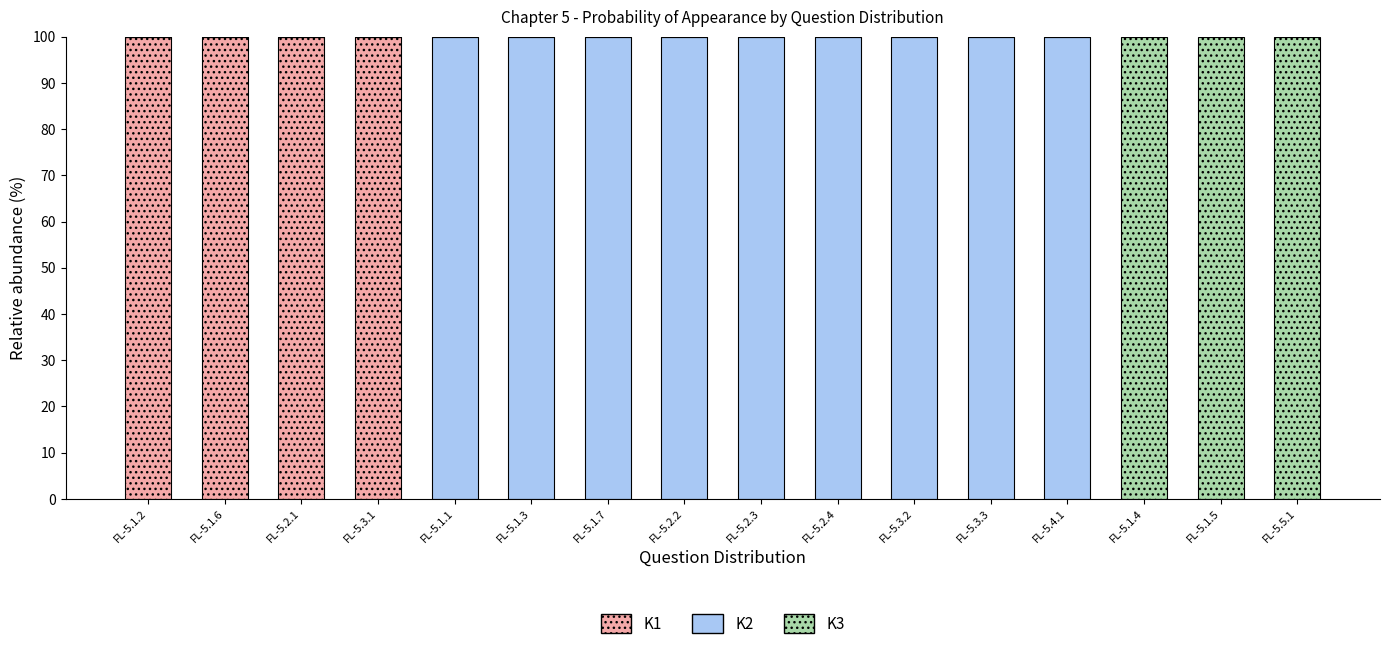

The value of K1 at FL-5.3.2 is 53. True or false?

False